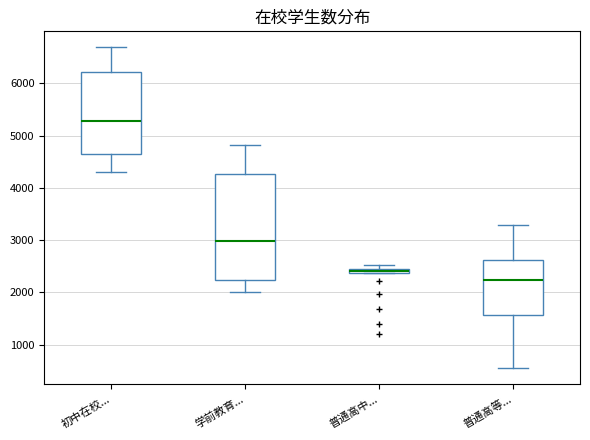

Which box's median line is the lowest?

普通高等...